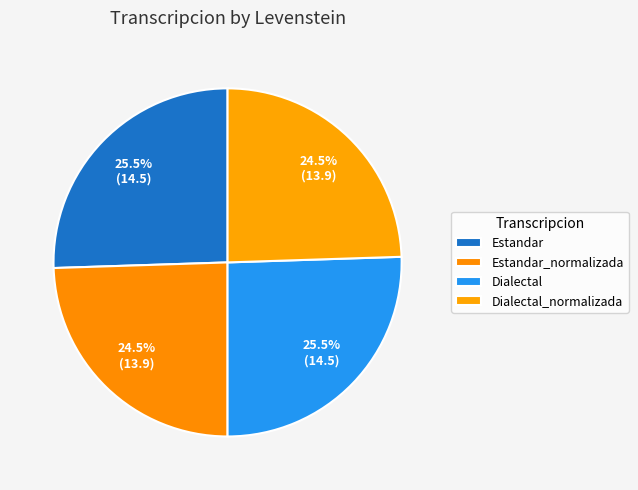

Is Estandar the majority of the pie?

No